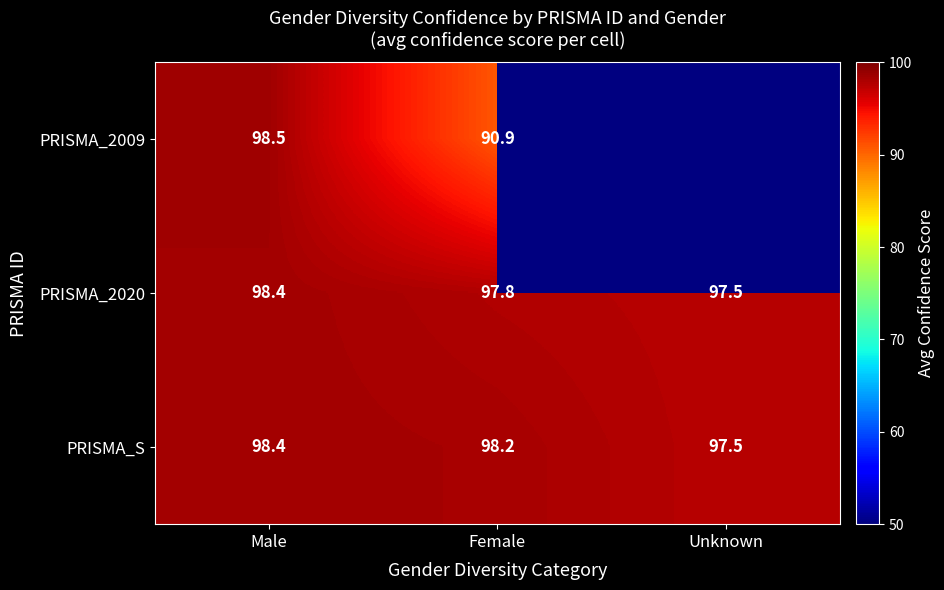

What is the difference between the highest and lowest values at Female?

7.3